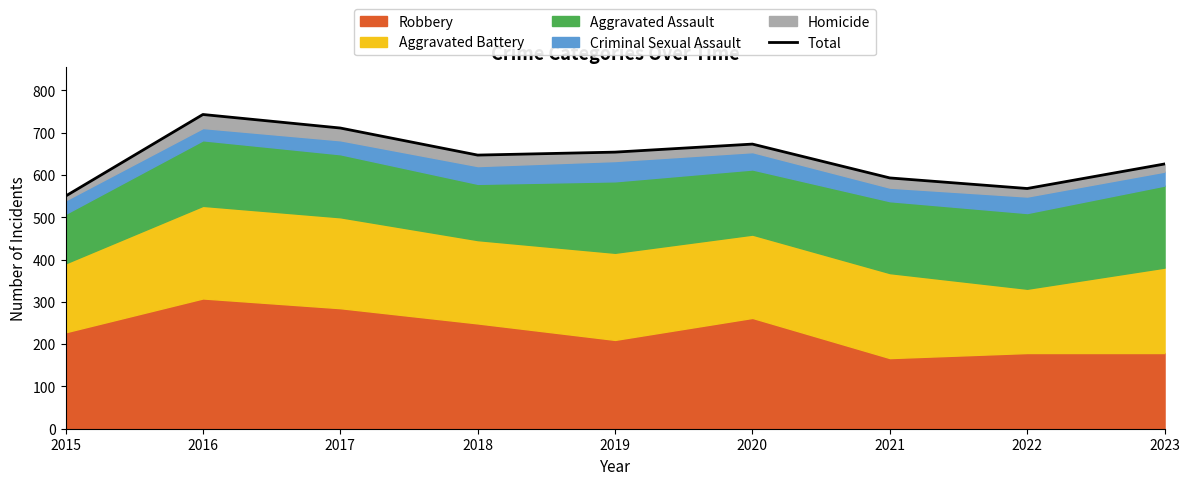

At which category does the data reach its first local peak?

2016